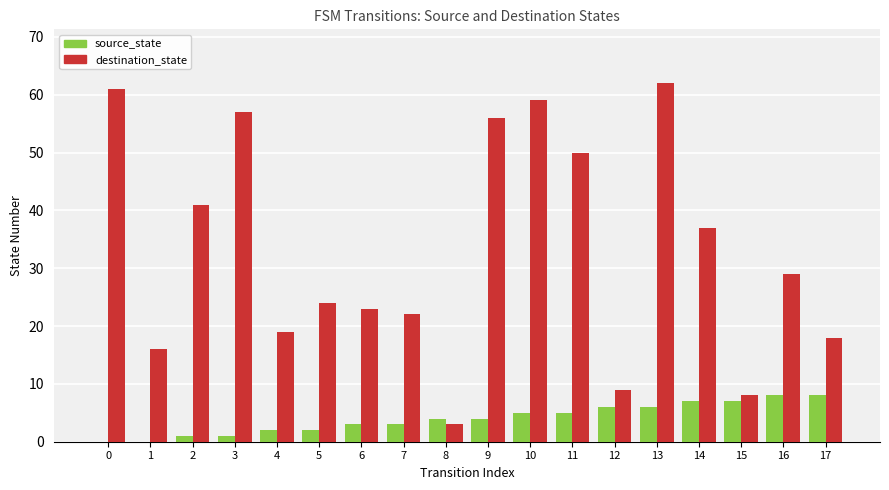

What is the average value of the source_state series?

4